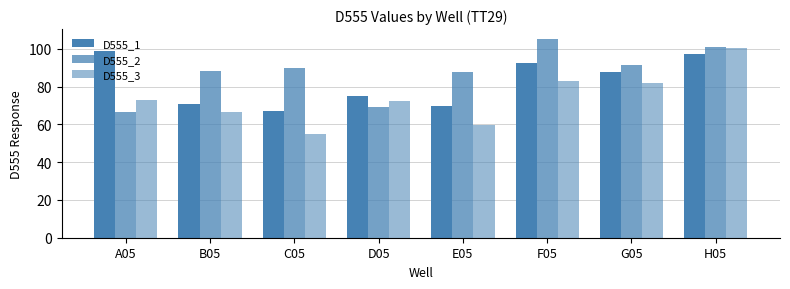

Where does the D555_1 series first go above 87?

A05